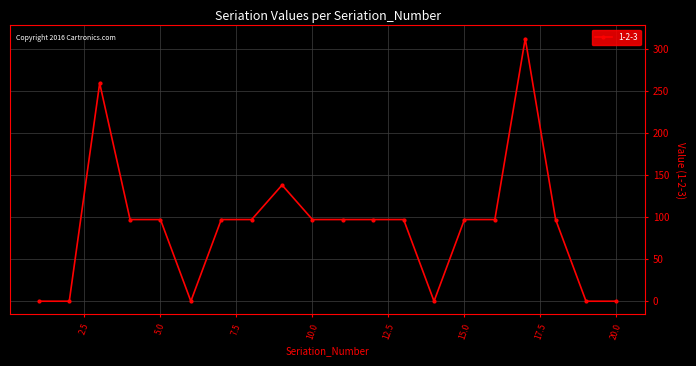

True or false: the data has more than 1 interior local peaks.

True